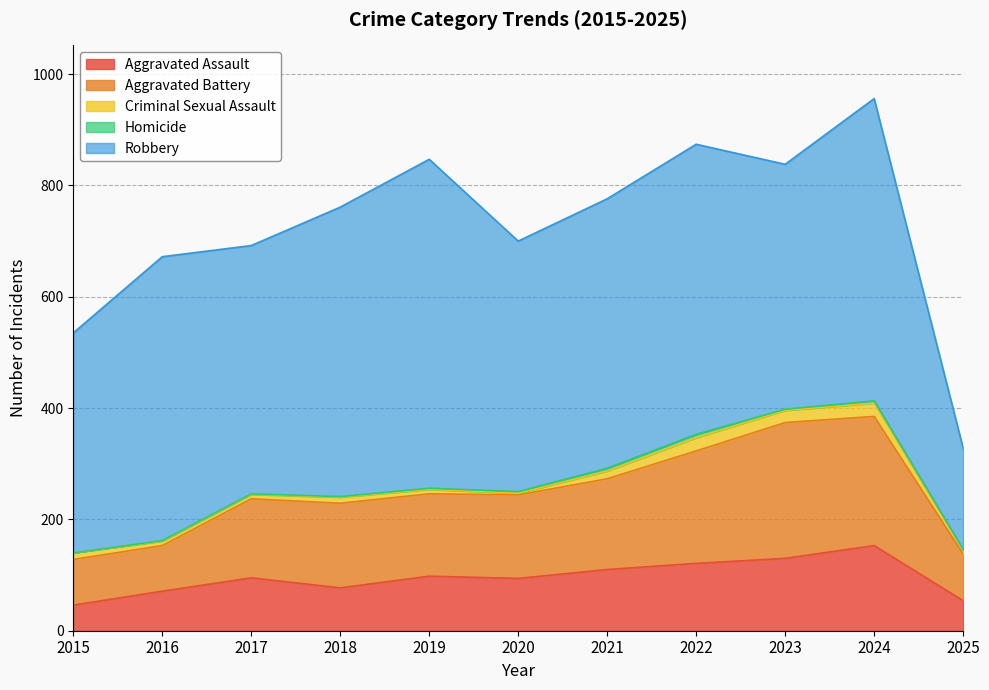

Which series has the widest spread of values?

Robbery